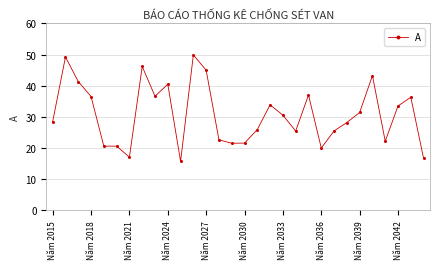

What is the greatest value displayed?

49.9